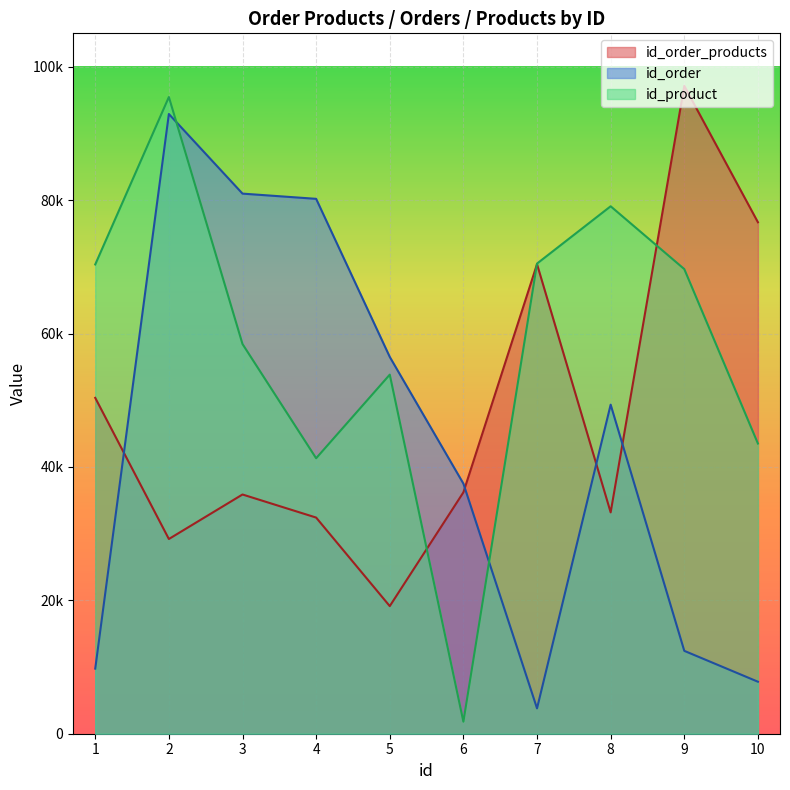

The value of id_order_products at 3 is 35864. True or false?

True